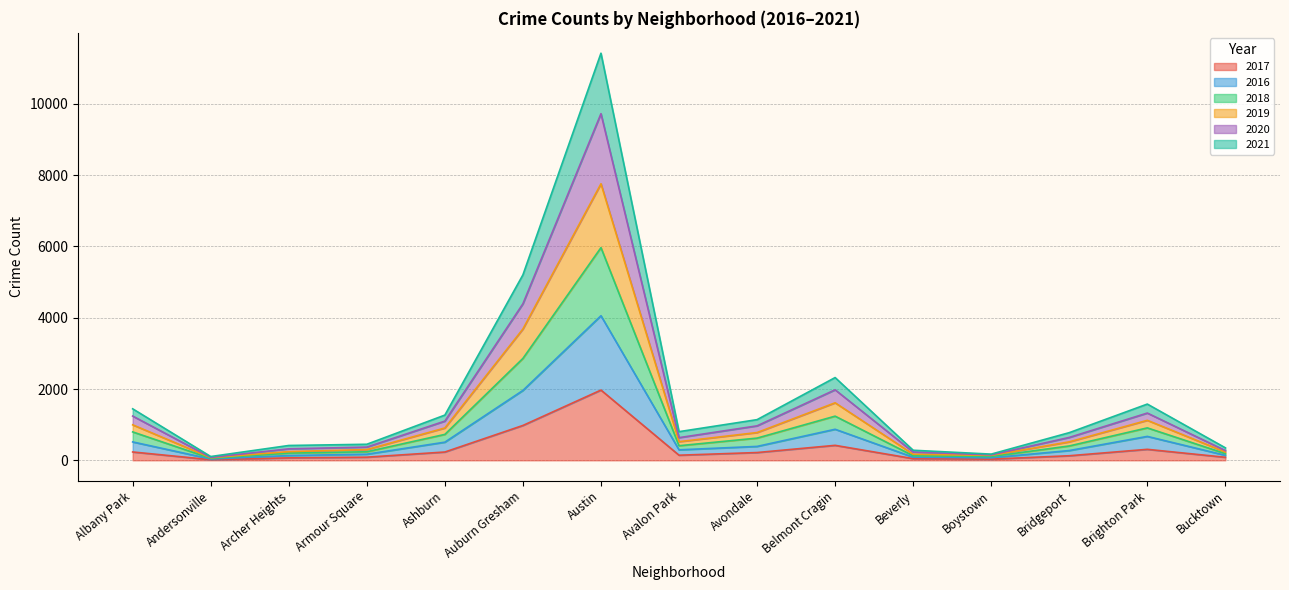

Does the chart have visible grid lines?

Yes